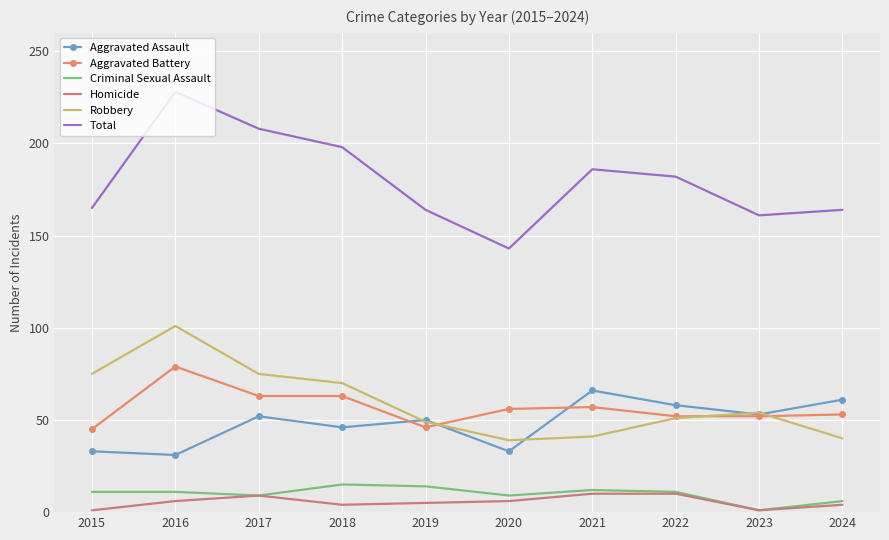

The Total series shows 182 at 2022. True or false?

True